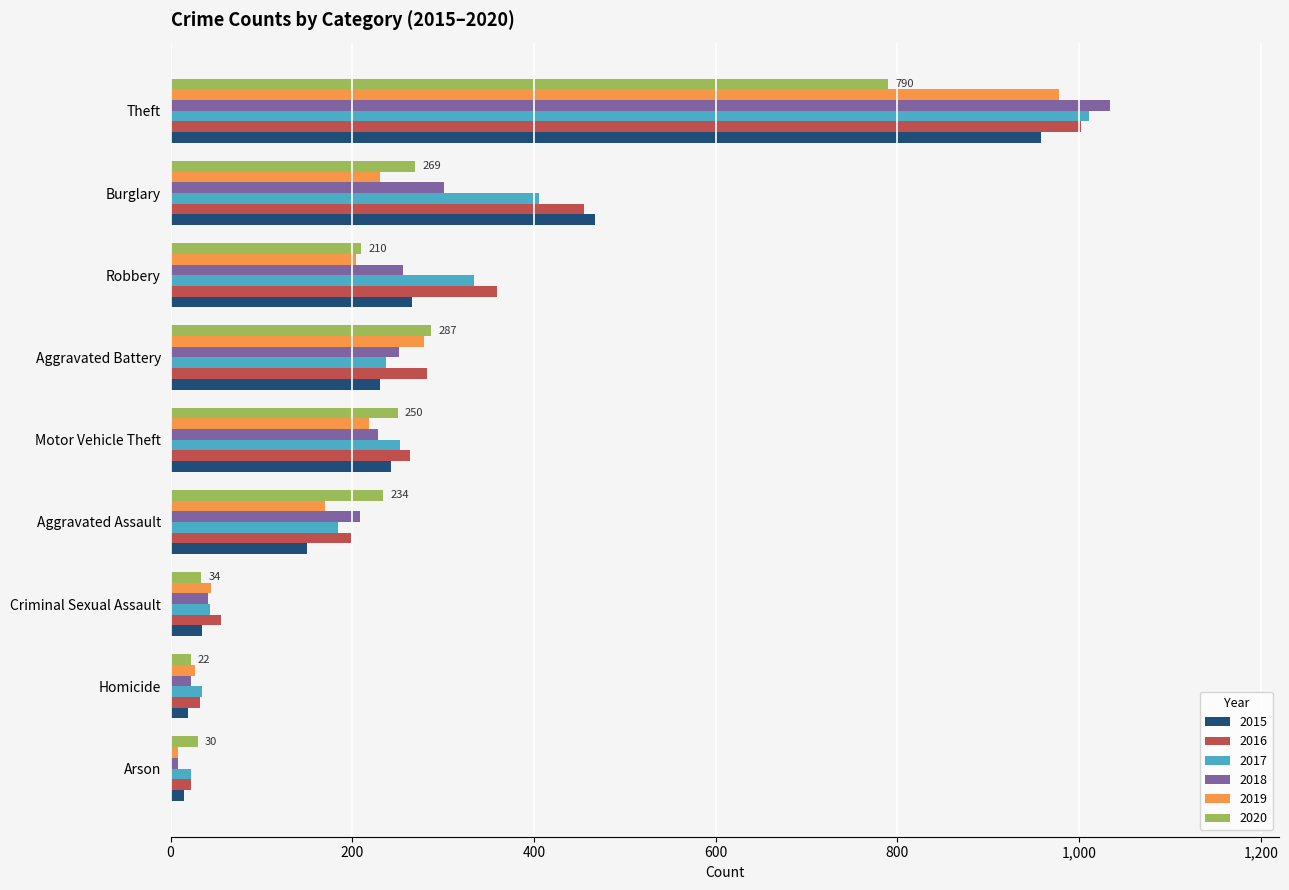

Count the number of data series in this chart.

6